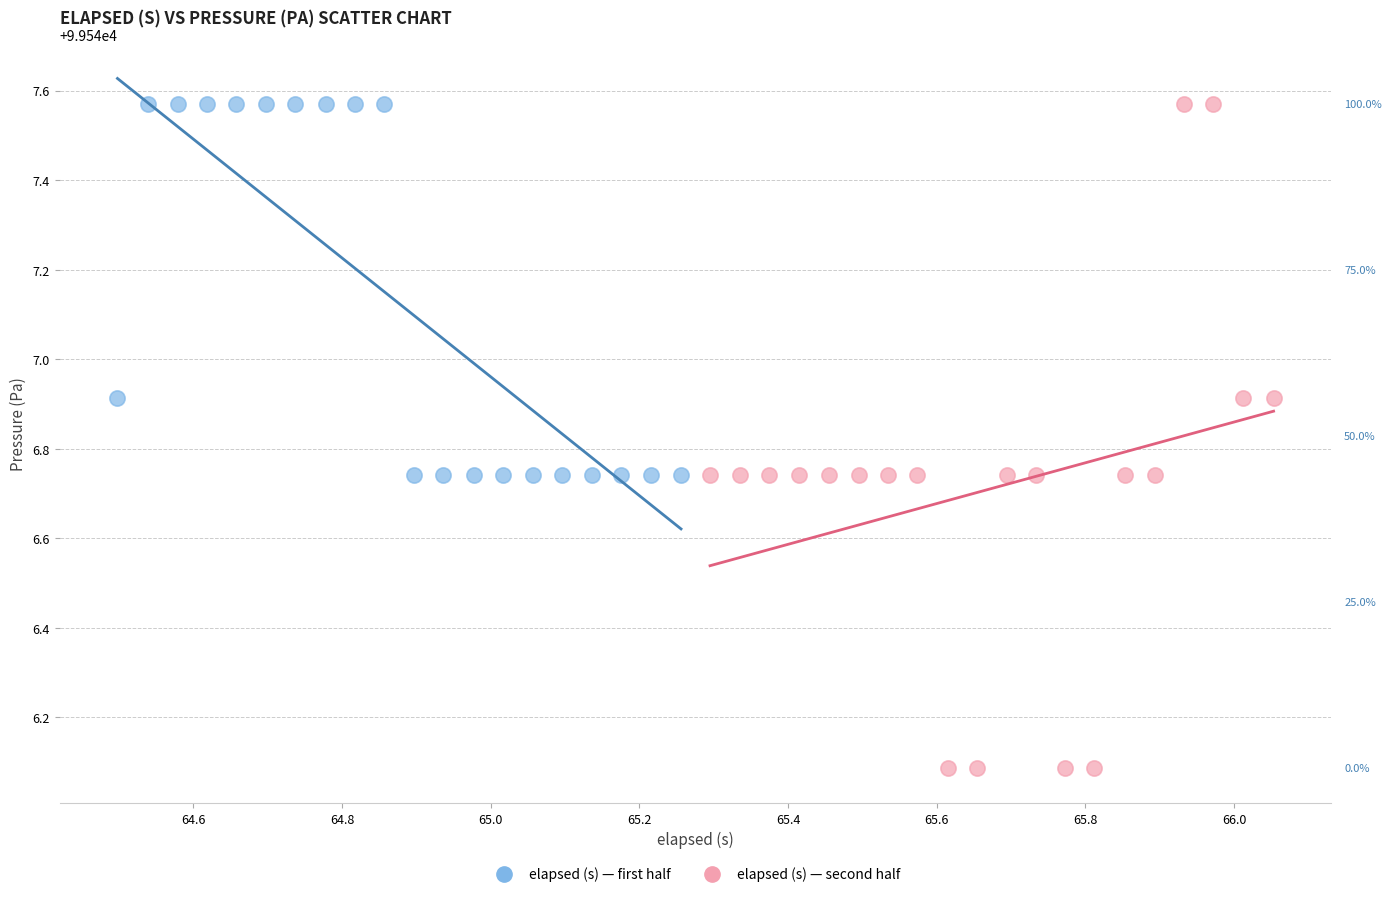

Which series contains the lowest Y value?

elapsed (s) — second half